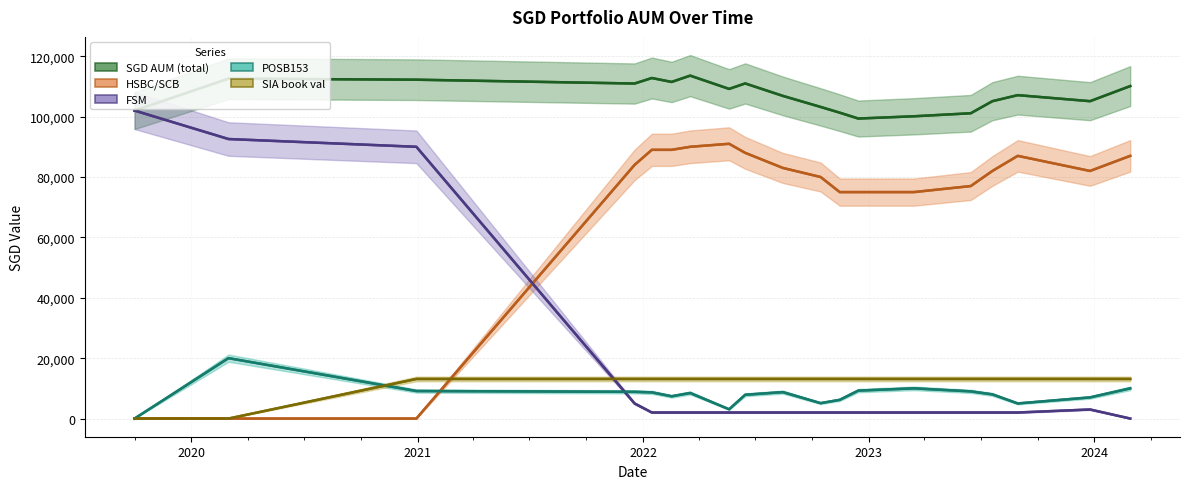

What is the minimum value for SGD AUM (total)?

99359.5